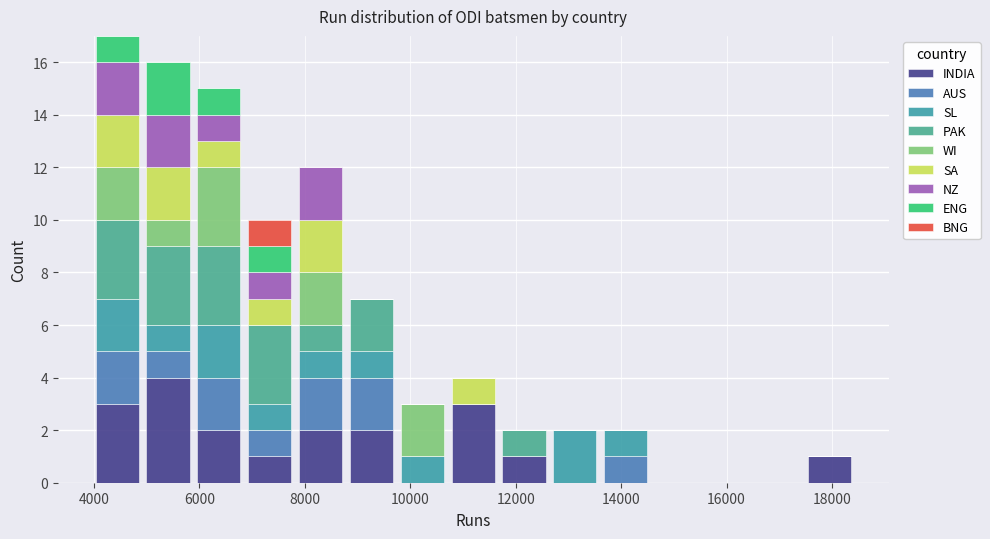

Which range on the x-axis has the tallest stacked bar (by total height)?

4000 to 5000